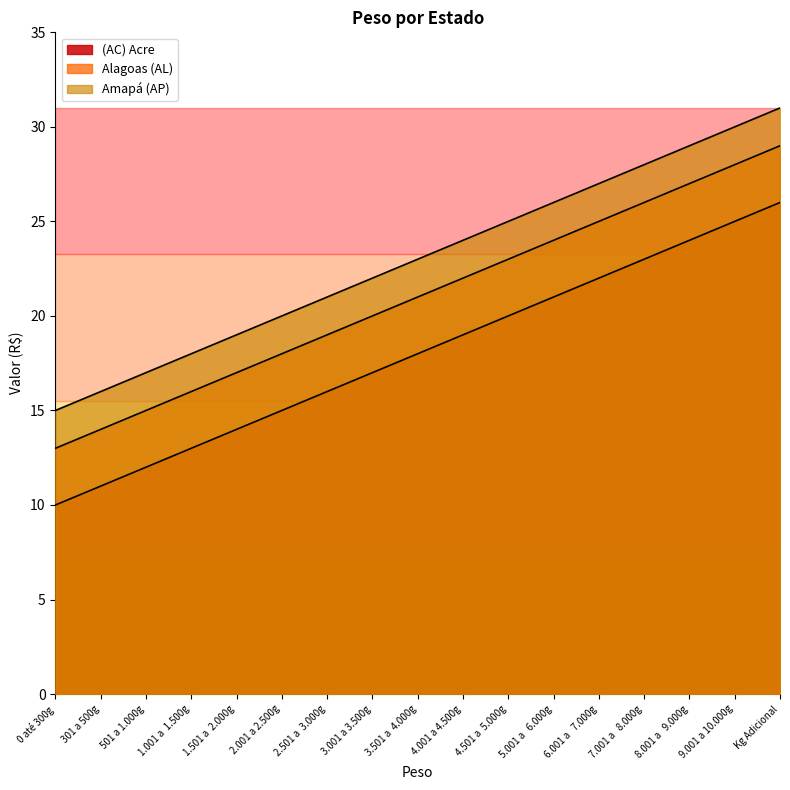

Rank the series at 3.001 a 3.500g from lowest to highest value.

(AC) Acre, Alagoas (AL), Amapá (AP)